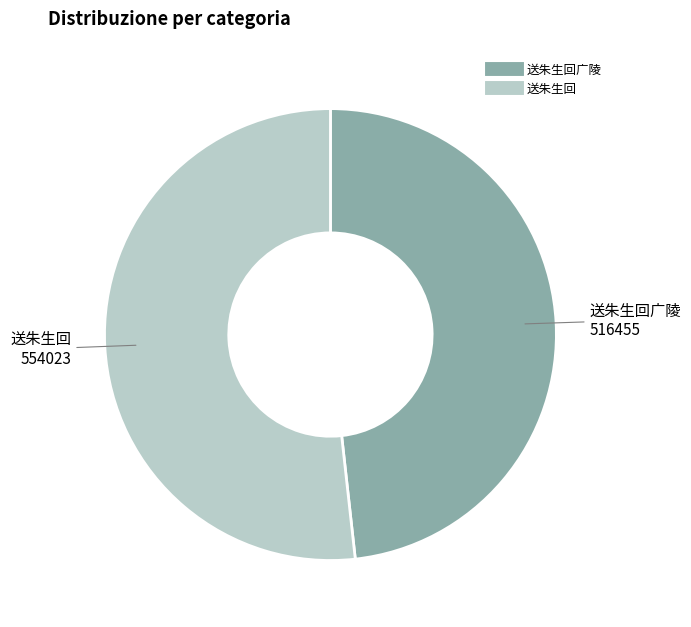

Is there any slice that represents more than half of the pie?

Yes